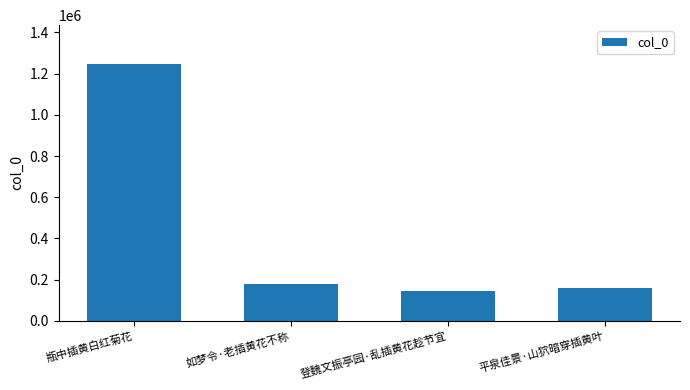

How many categories are shown in the chart?

4